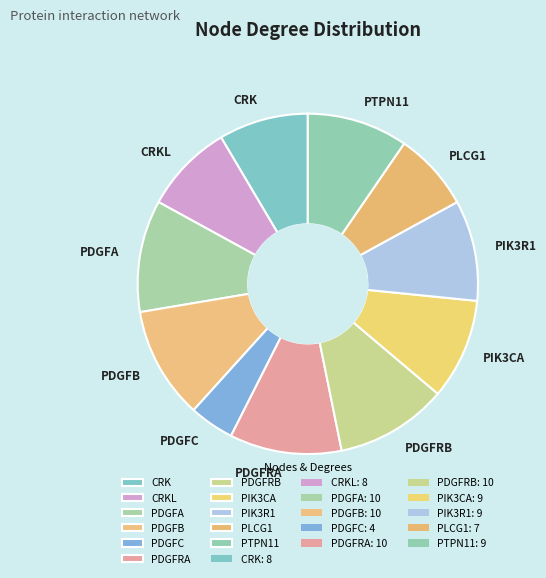

Combined, do PIK3CA and PDGFRB account for over 50%?

No